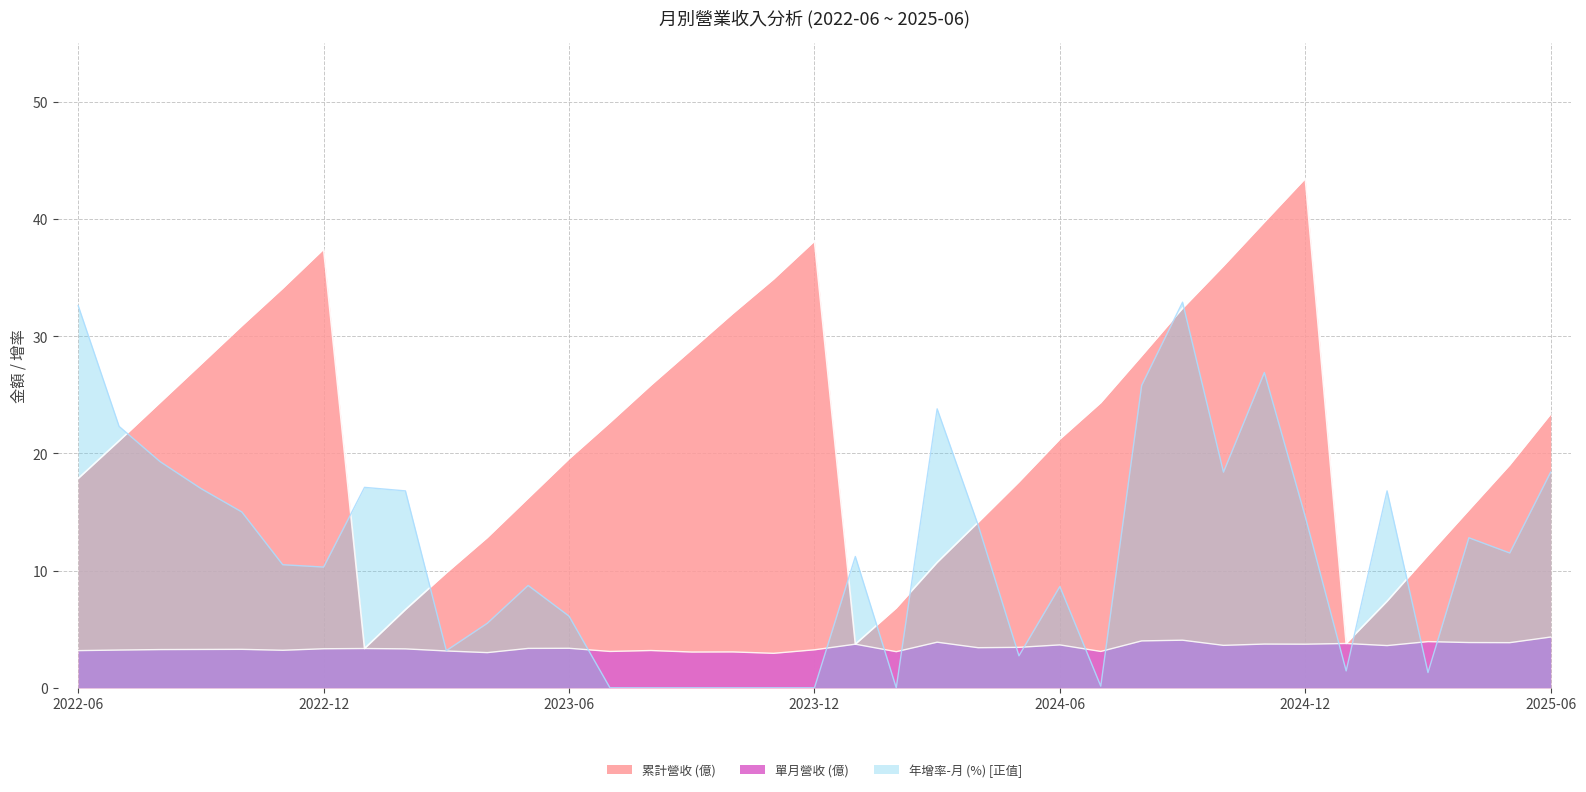

Where is the first local maximum for 單月營收 (億)?

2022-10